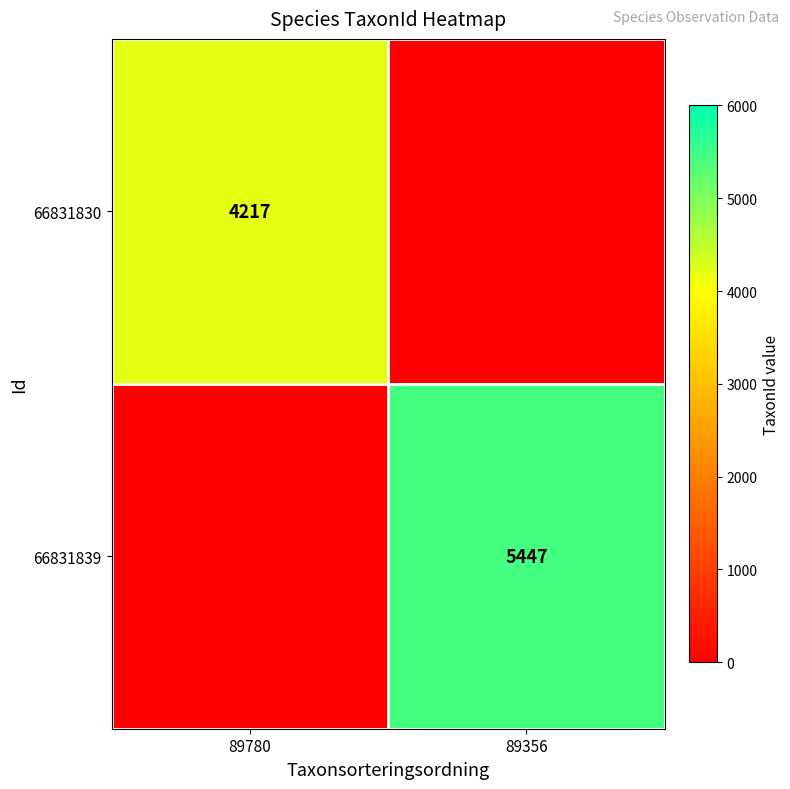

The value of 66831830 at 89780 is 4217. True or false?

True